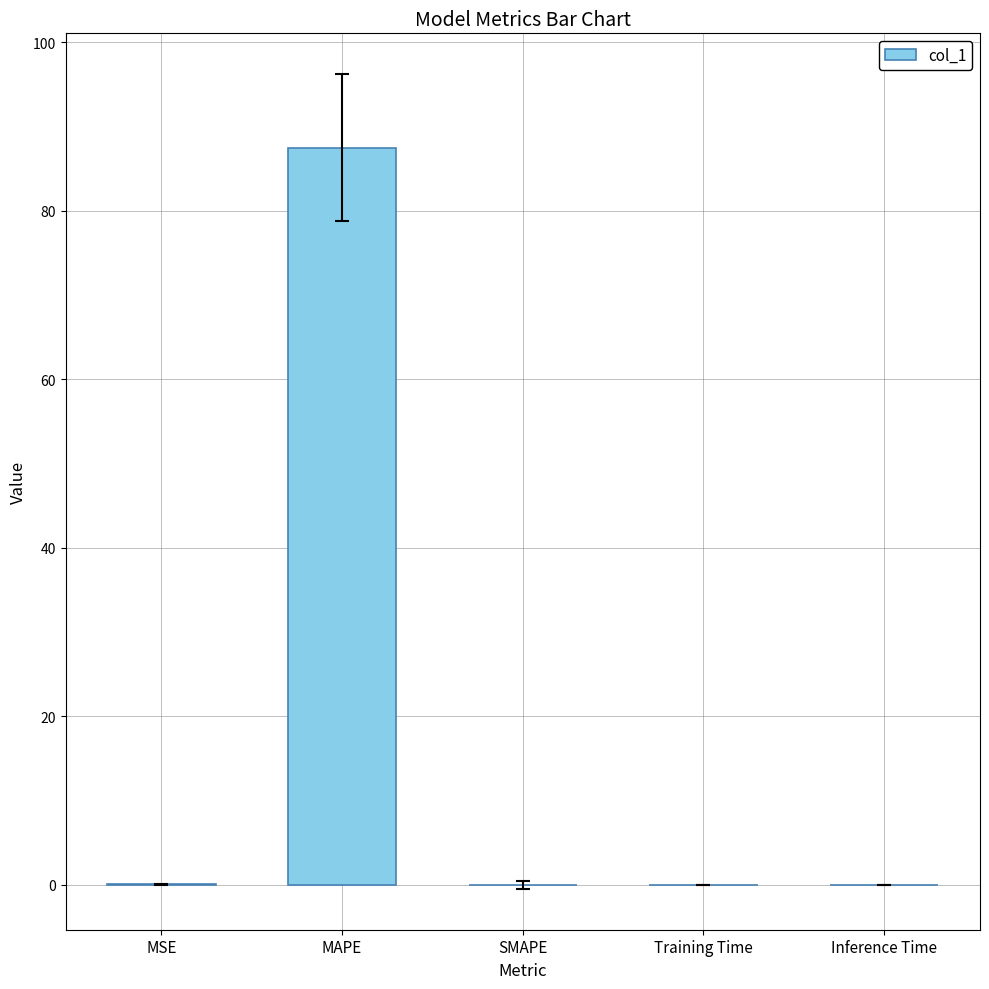

Is it true that the value at MAPE is 139.6?

False